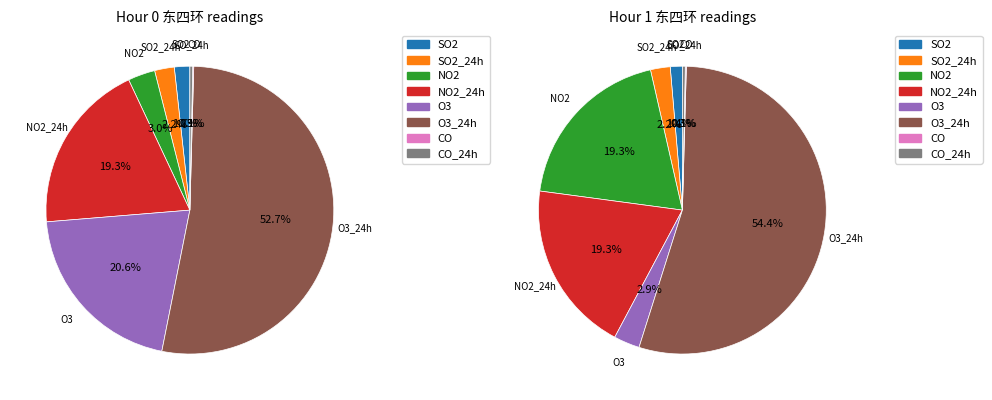

Rank the categories by value from lowest to highest.

CO, CO_24h, SO2, SO2_24h, NO2, NO2_24h, O3, O3_24h